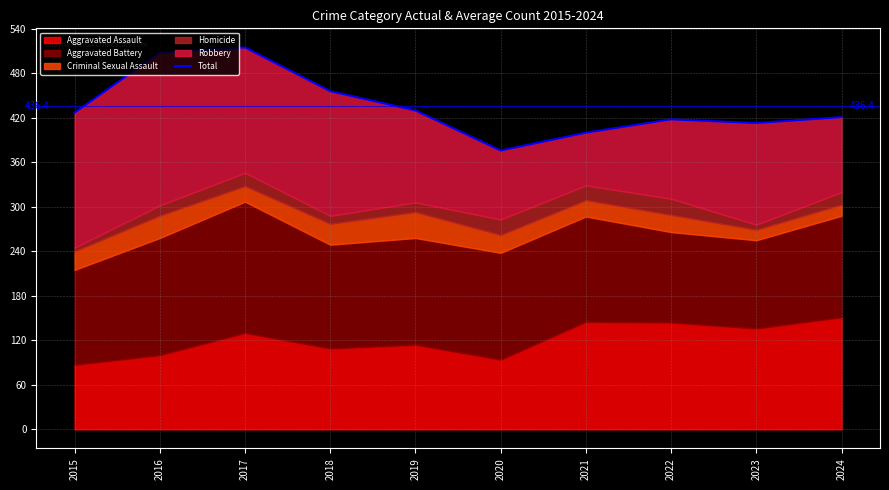

What is the value of the 1st point from the left?

427